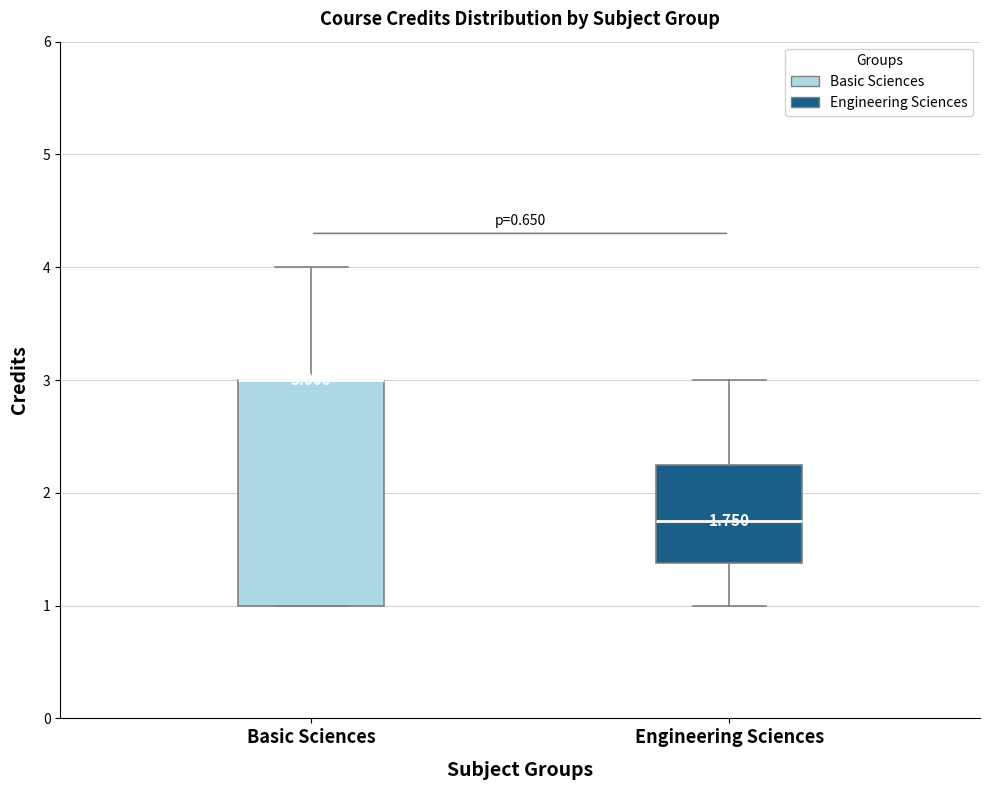

Comparing the boxes themselves (not the whiskers), which one is the tallest?

Basic Sciences